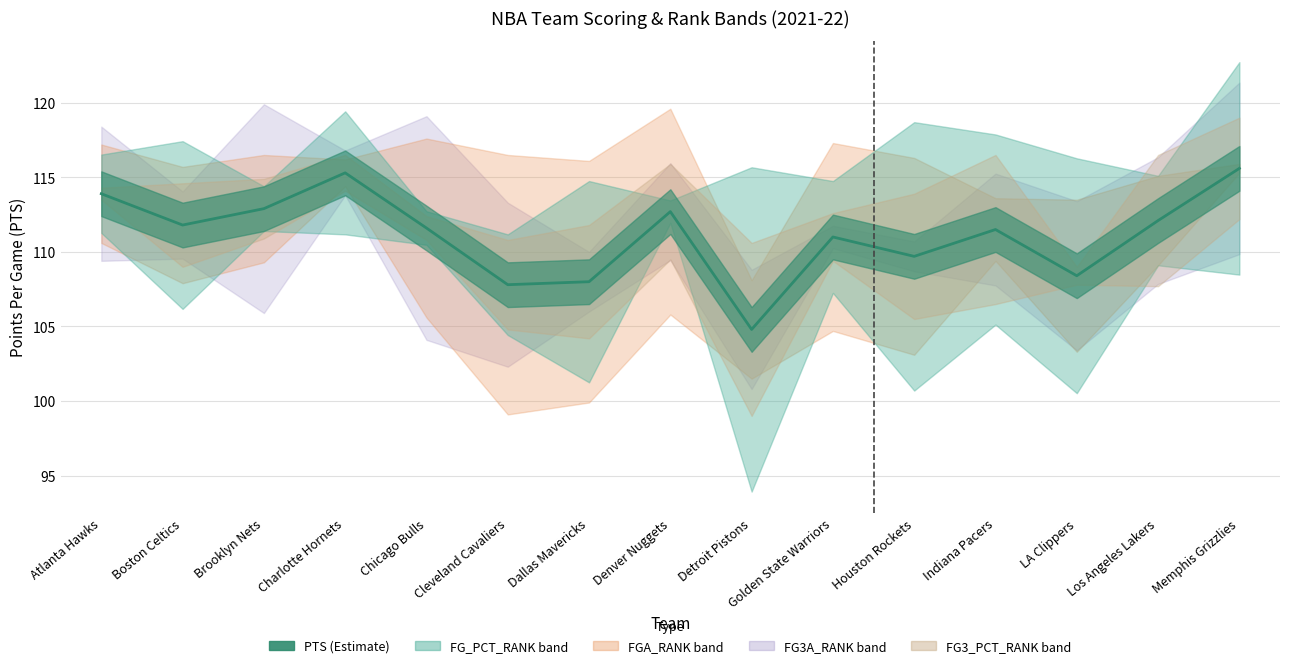

How many data points does each series have?

15